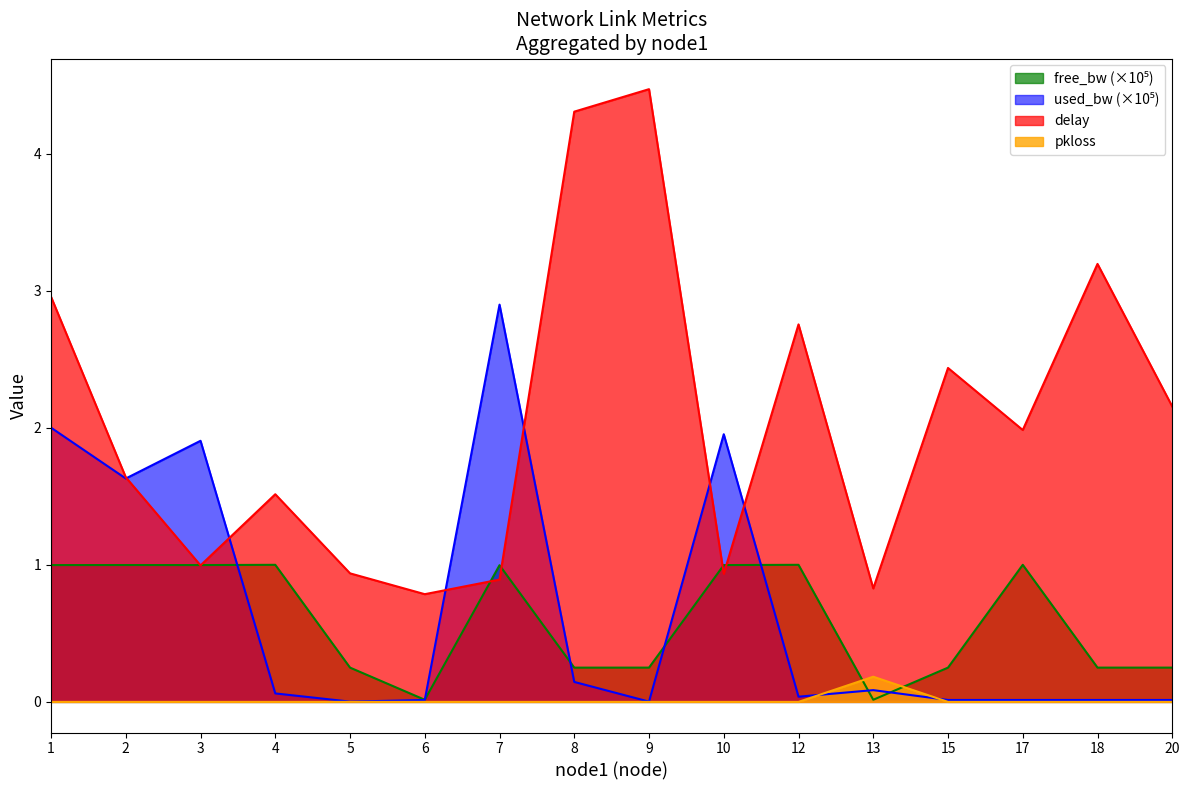

The value of used_bw (scaled) at 17 is 0.0. True or false?

False